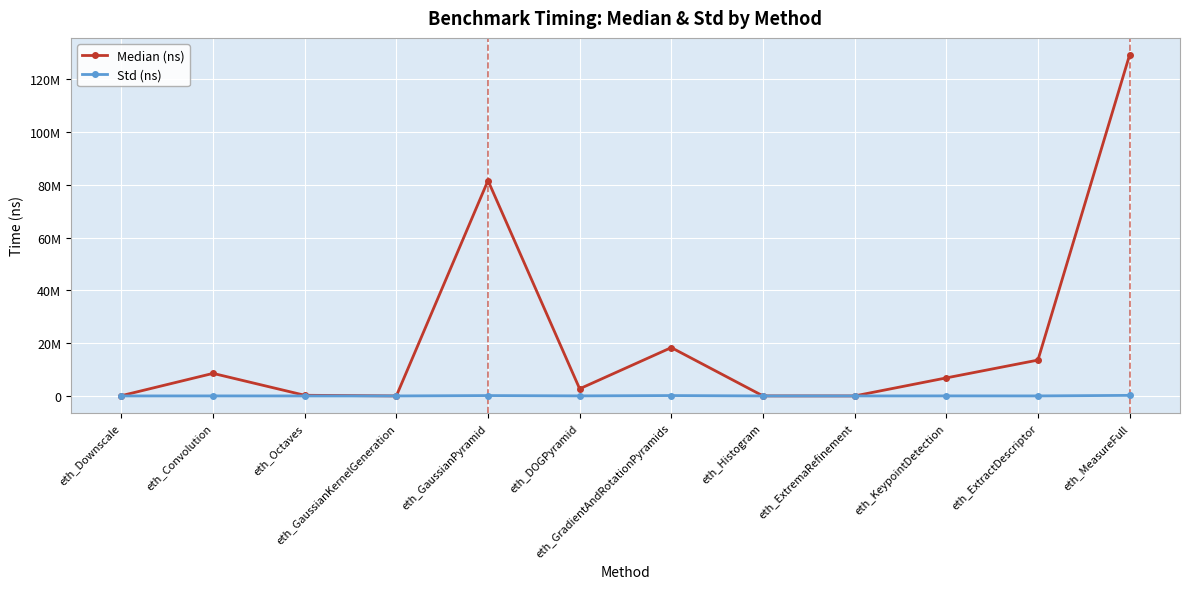

Where is Median (ns) nearest to the value 64641076?

eth_GaussianPyramid